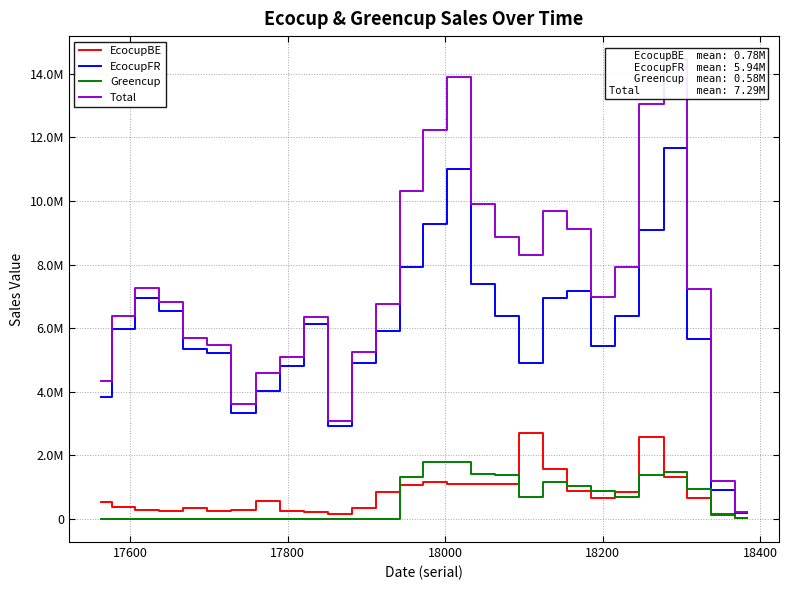

What is the spread (max minus min) of values at 18200?

5689372.4